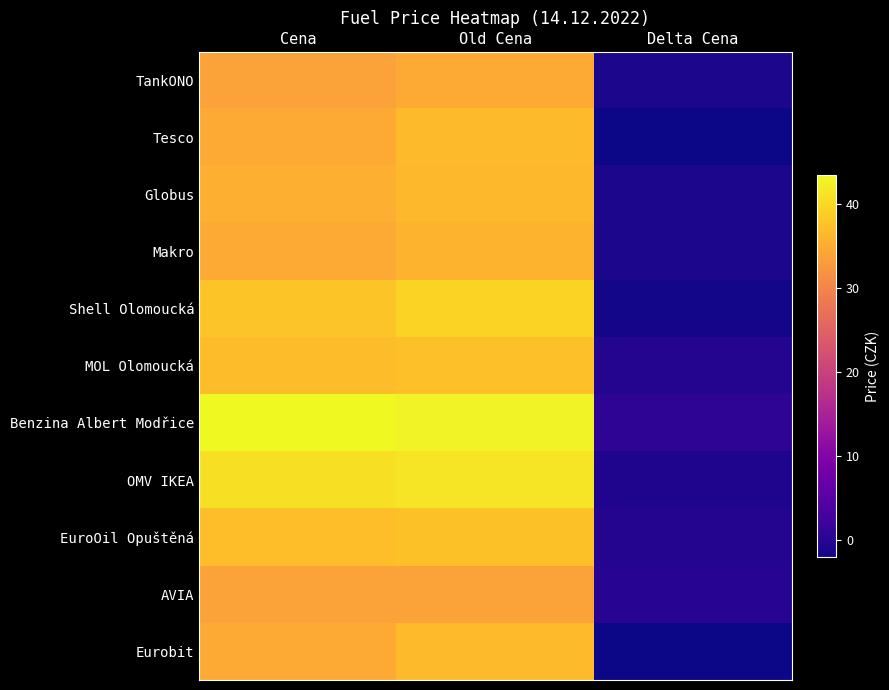

What is the maximum value shown in the chart?

43.5